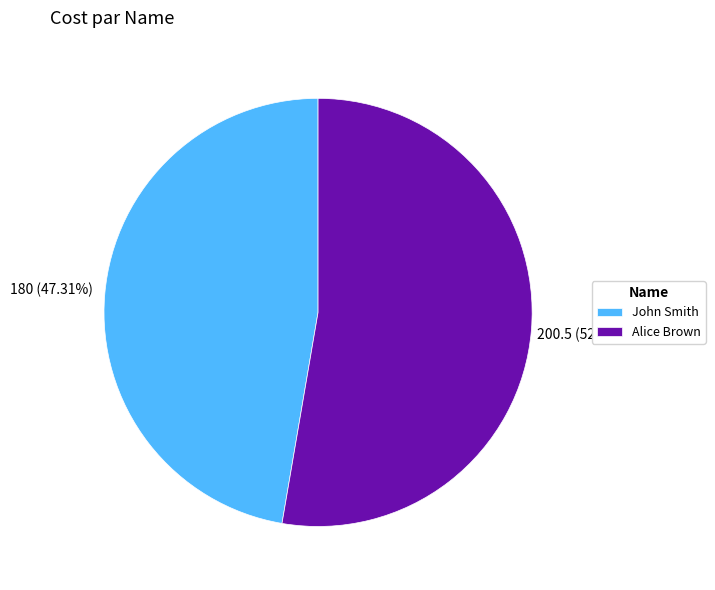

How many slices are in this pie chart?

2